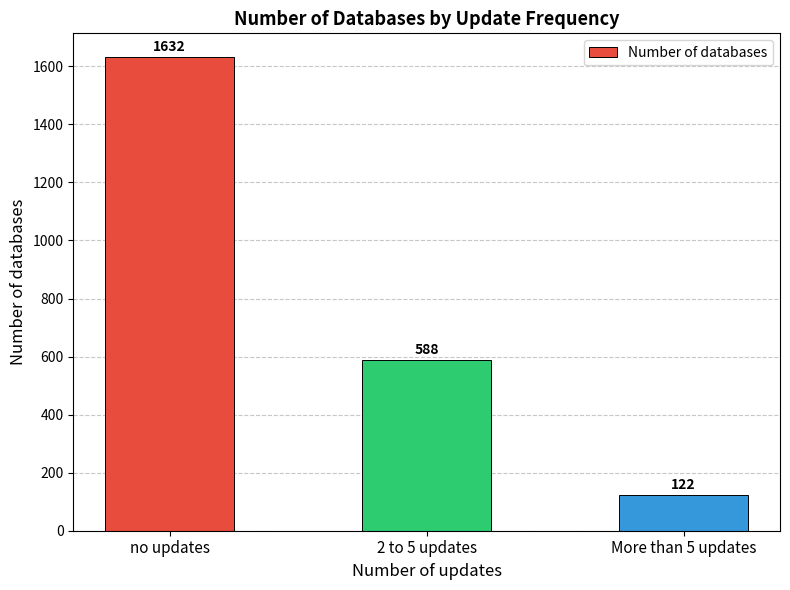

Reading left to right, what are all the values shown in this chart?

no updates=1632	2 to 5 updates=588	More than 5 updates=122